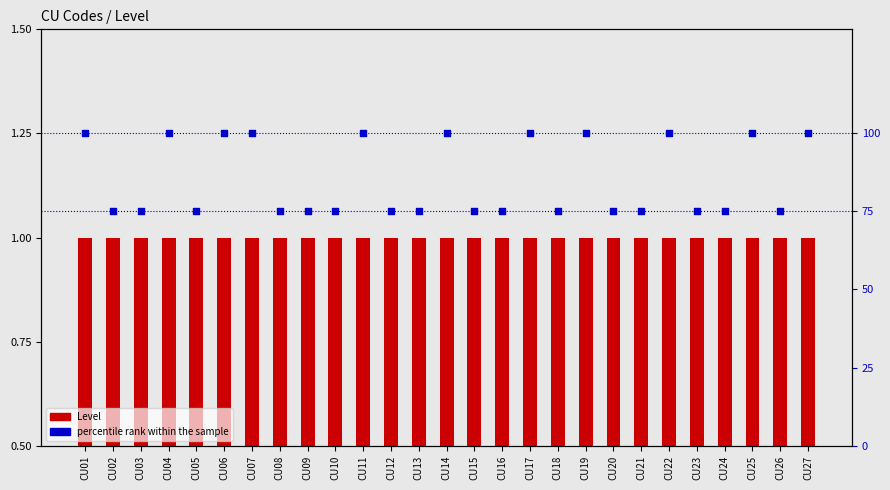

Which series has the largest Y range (max minus min)?

percentile rank within the sample